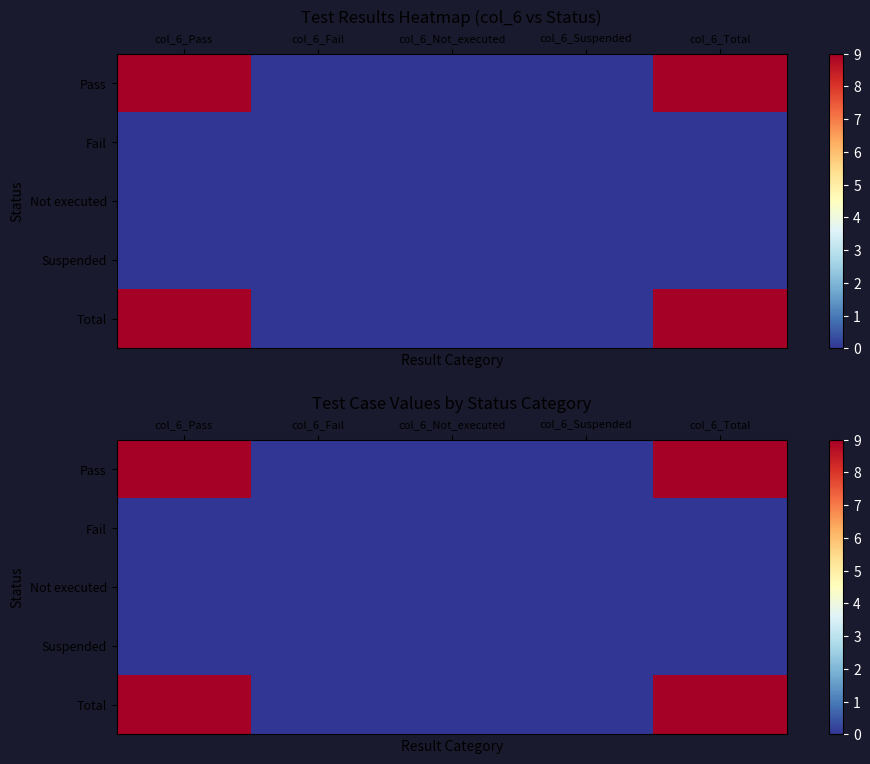

What is the average value of the Total series?

4